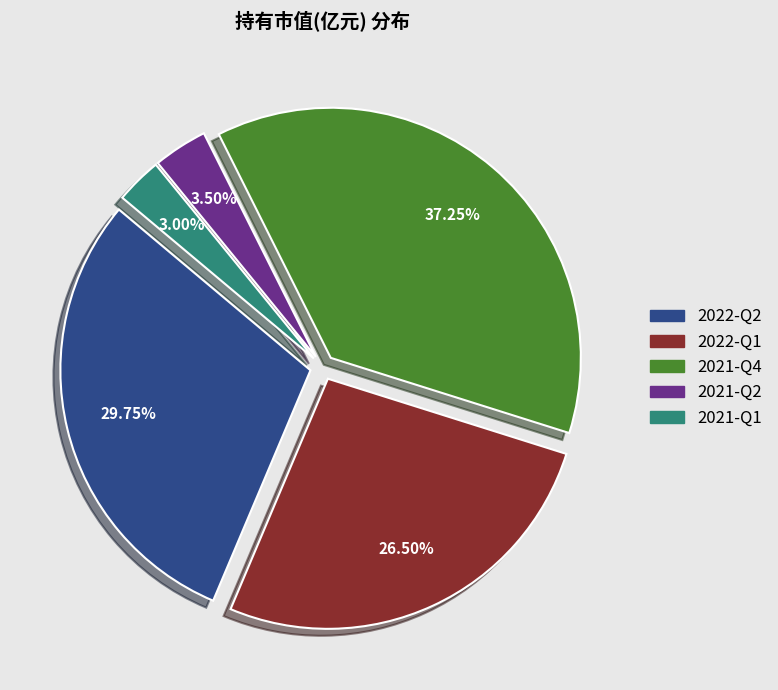

Is there a majority slice in this chart?

No